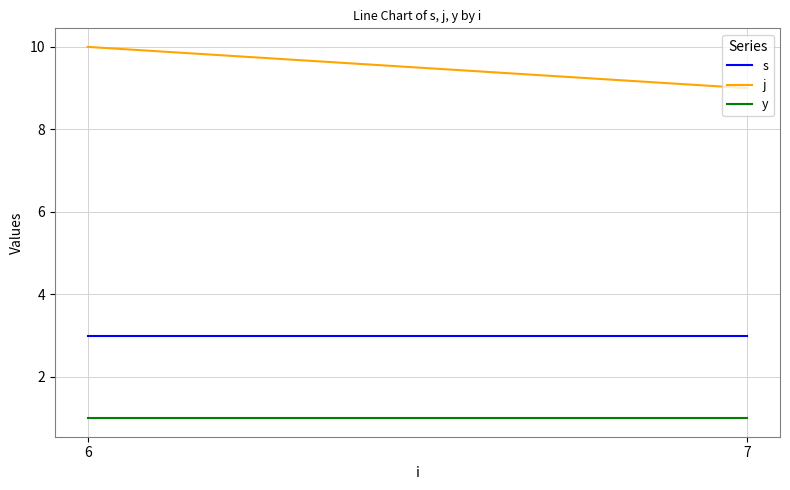

Is this an area chart (filled region under the line)?

No